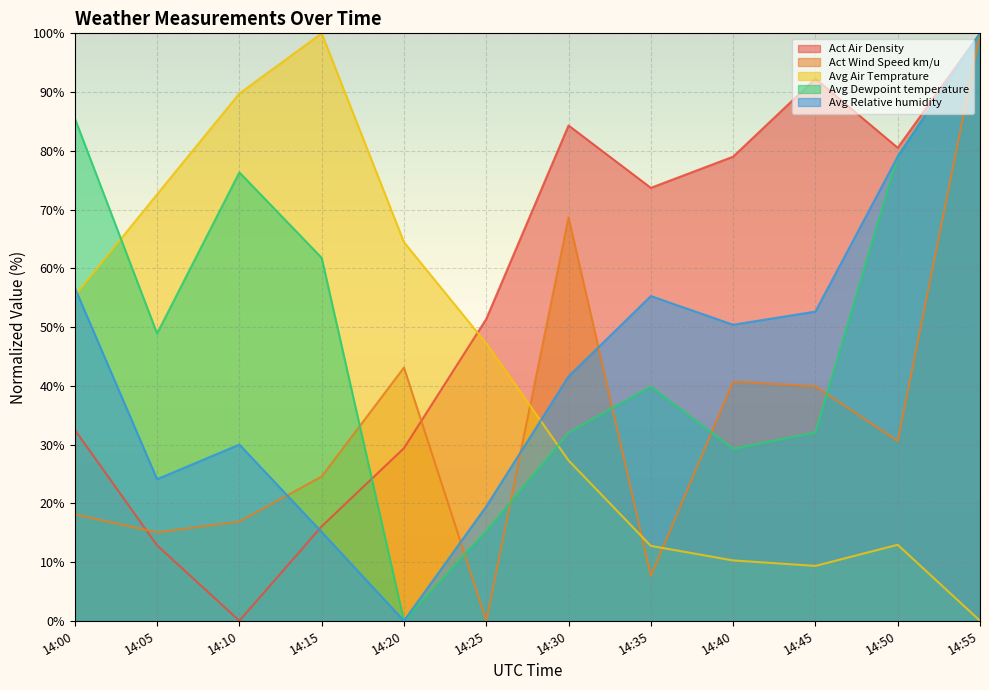

True or false: Avg Dewpoint temperature has more than 2 points higher than both neighbors.

False